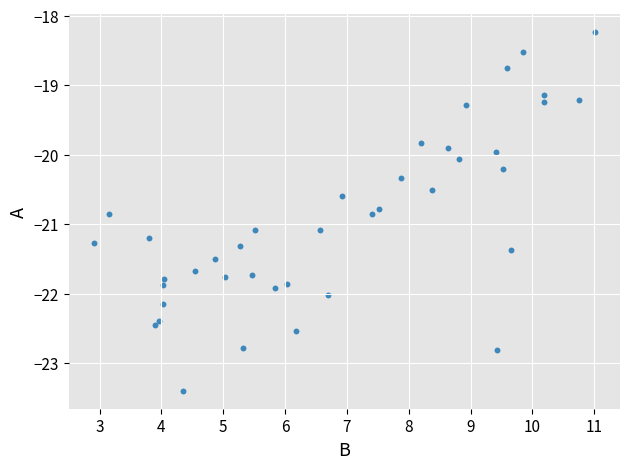

What is the range of Y values (max minus min)?

5.2